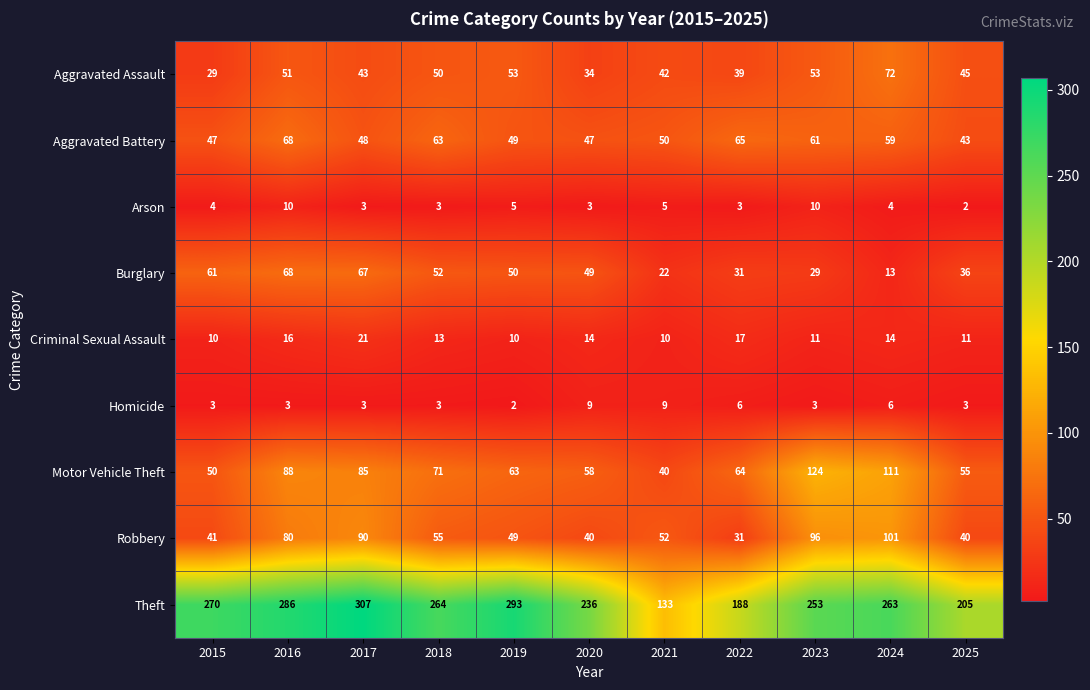

Rank the categories by Motor Vehicle Theft value from lowest to highest.

2021, 2015, 2025, 2020, 2019, 2022, 2018, 2017, 2016, 2024, 2023